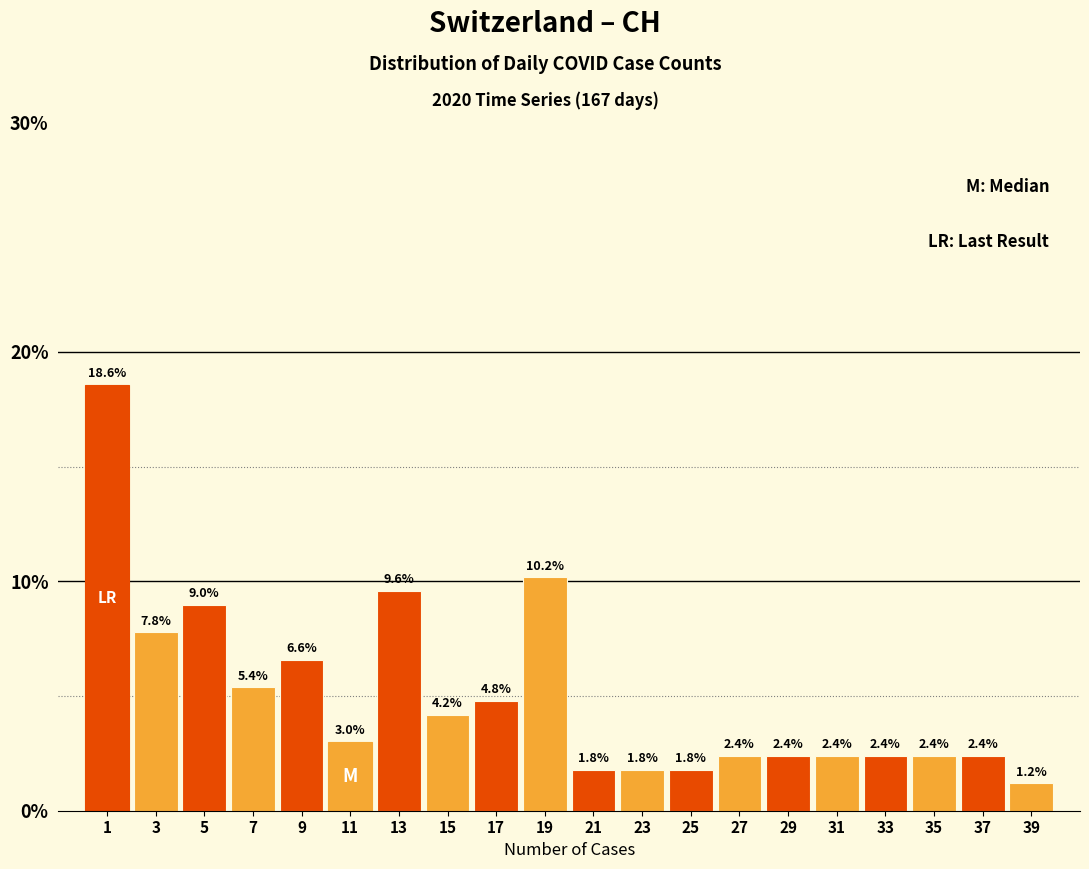

Reading left to right, transcribe this chart: for each bar, give the range it covers on the x-axis and its height.

0 to 2: 18.6
2 to 4: 7.8
4 to 6: 9.0
6 to 8: 5.4
8 to 10: 6.6
10 to 12: 3.0
12 to 14: 9.6
14 to 16: 4.2
16 to 18: 4.8
18 to 20: 10.2
20 to 22: 1.8
22 to 24: 1.8
24 to 26: 1.8
26 to 28: 2.4
28 to 30: 2.4
30 to 32: 2.4
32 to 34: 2.4
34 to 36: 2.4
36 to 38: 2.4
38 to 40: 1.2